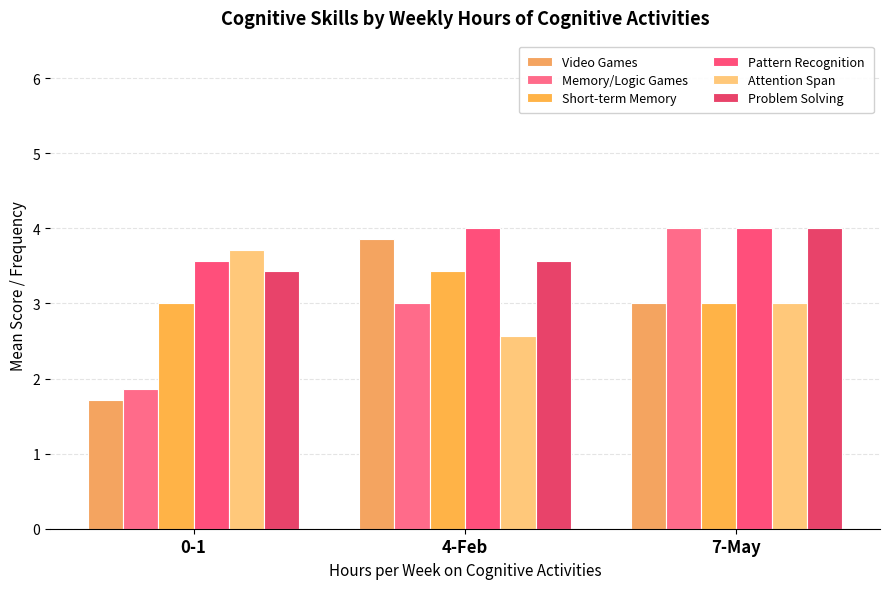

True or false: Short-term Memory has a value of 1.9 at 4-Feb.

False